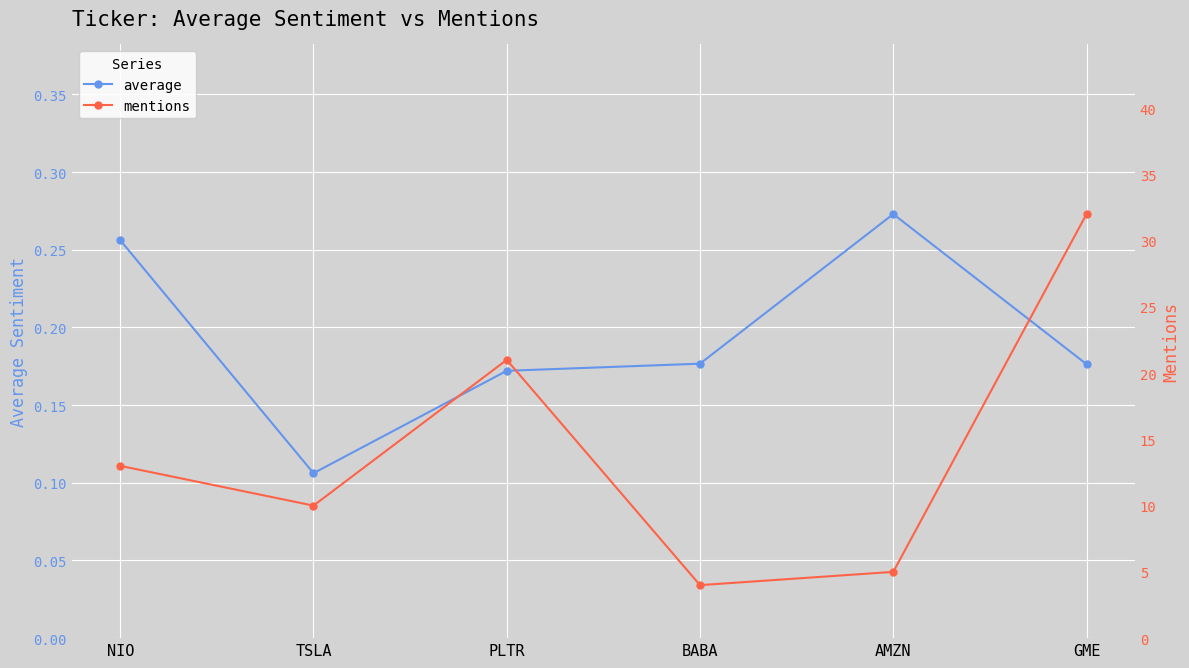

What is the smallest value displayed?

0.1